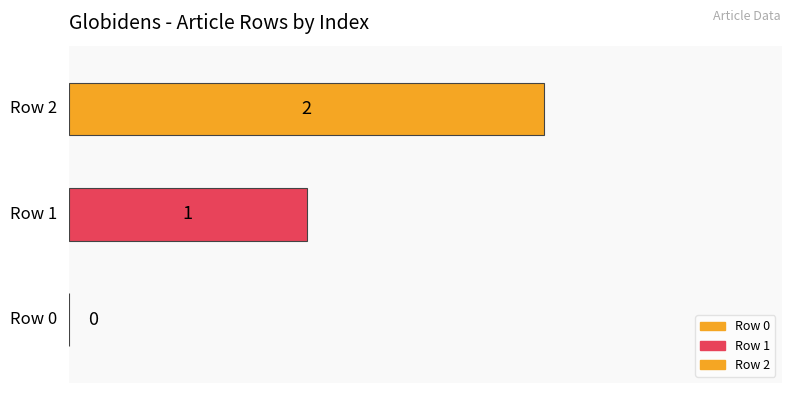

How many distinct data groups are displayed?

2